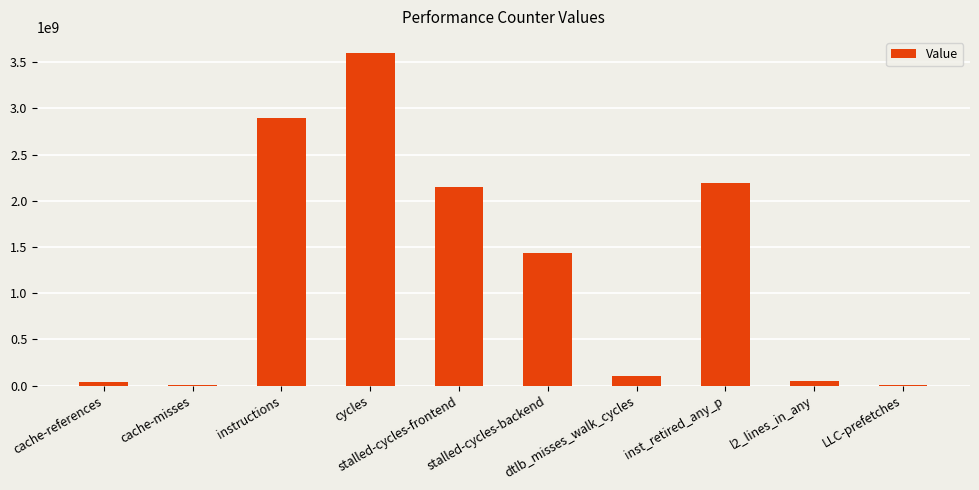

Which has a higher value, cache-references or stalled-cycles-backend?

stalled-cycles-backend